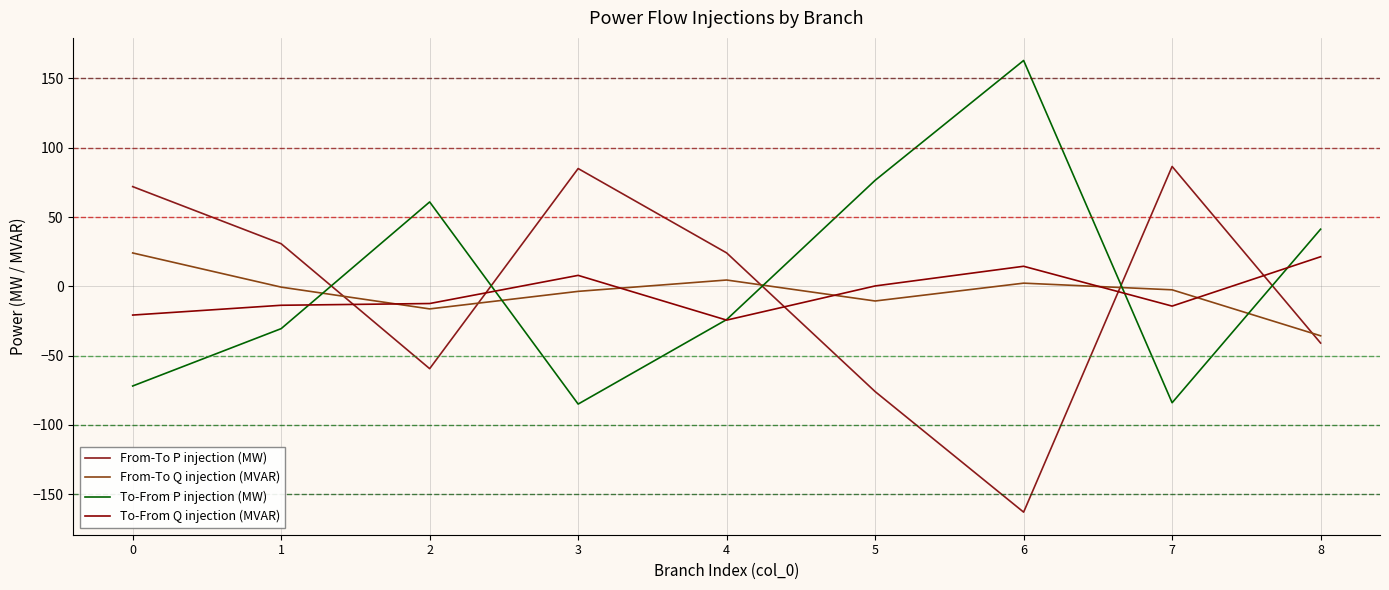

What is the smallest value displayed?

-163.0